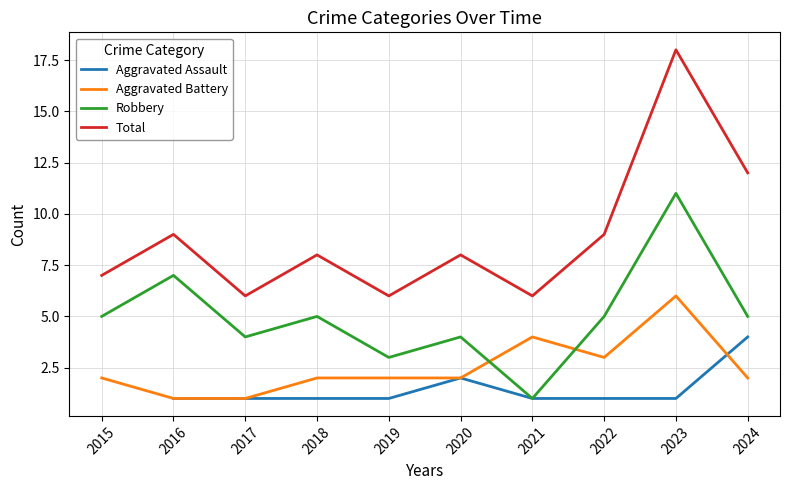

Is the value of Aggravated Assault at 2017 greater than the value of Aggravated Battery at 2024?

No